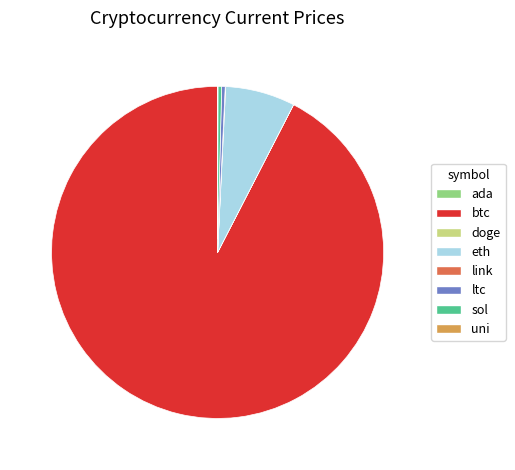

Which slice represents more than half of the pie?

btc